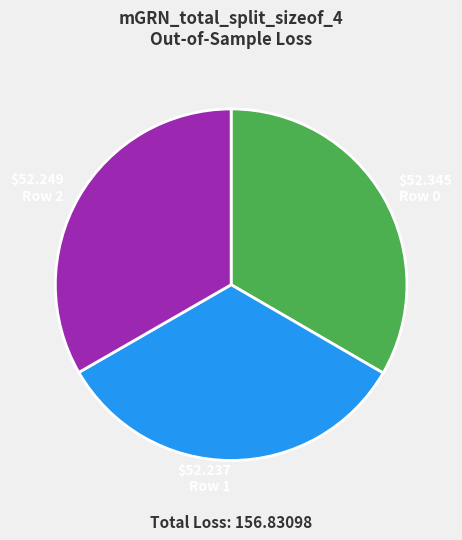

Is there a majority slice in this chart?

No